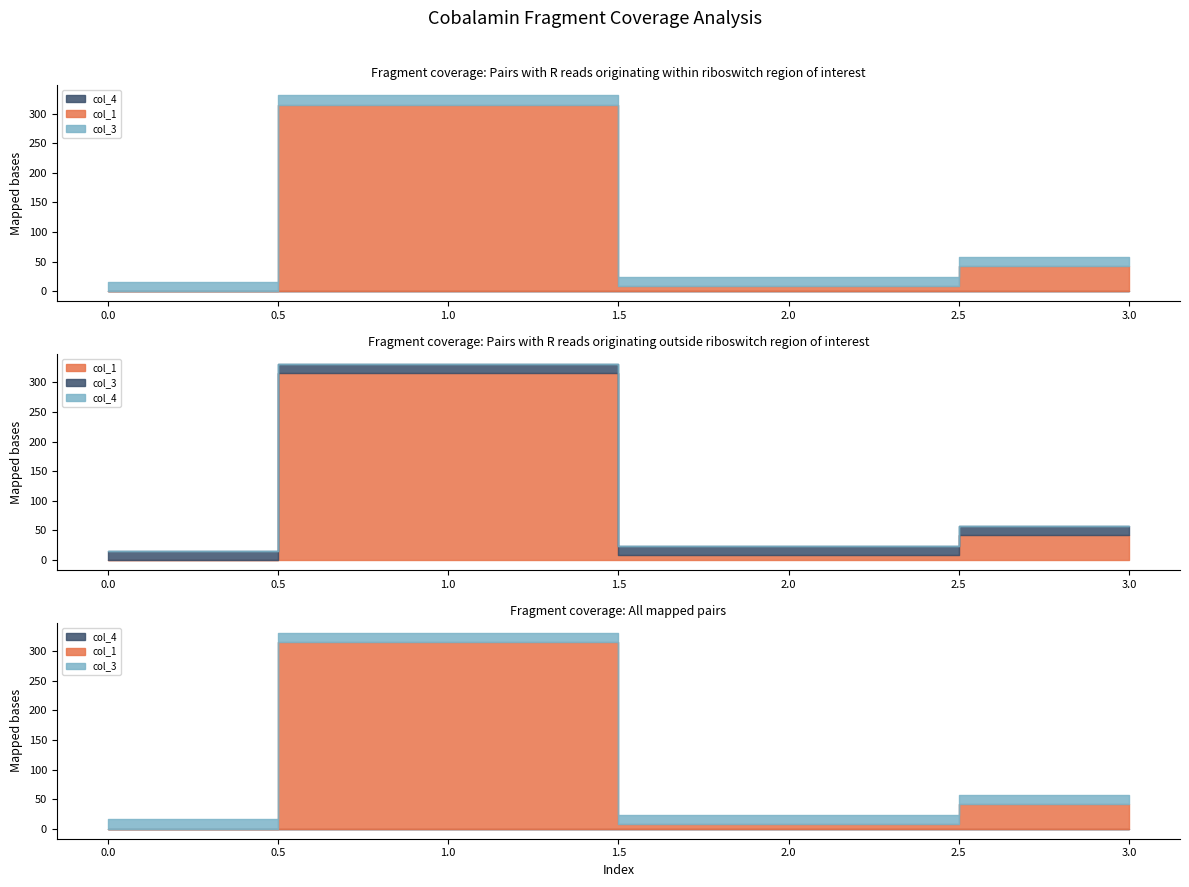

What is the total value across all series at 2?

24.2